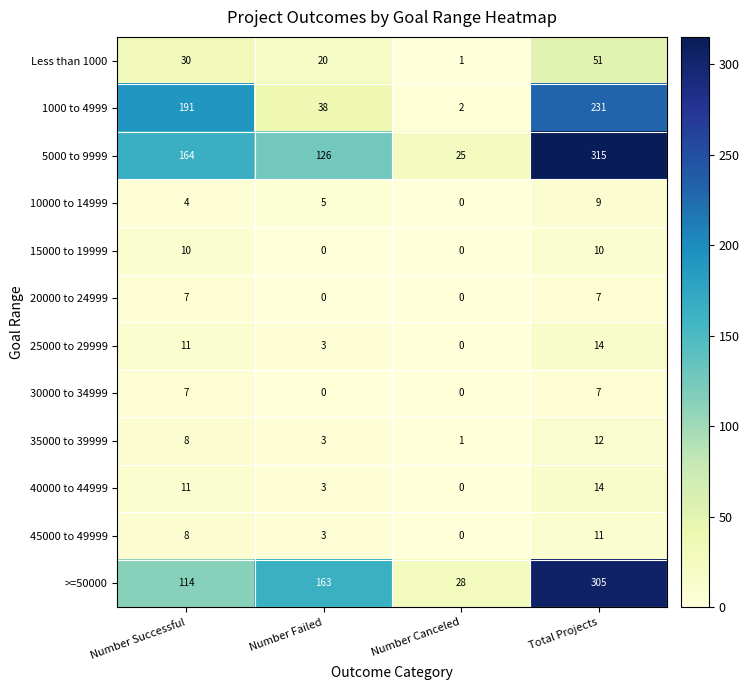

Count the number of data series in this chart.

12